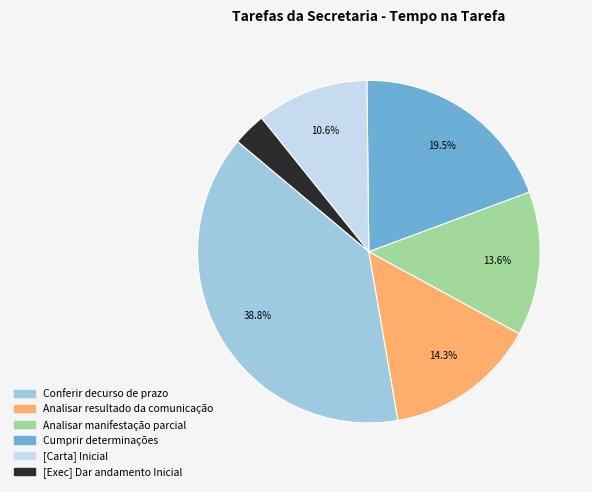

Does any single category account for the majority?

No